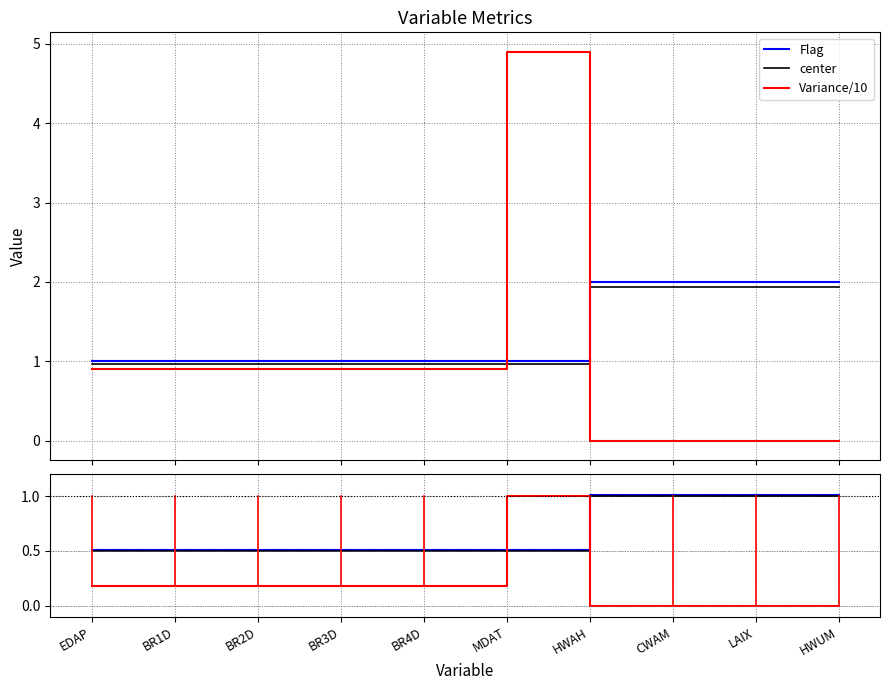

What is the maximum value shown in the chart?

4.9